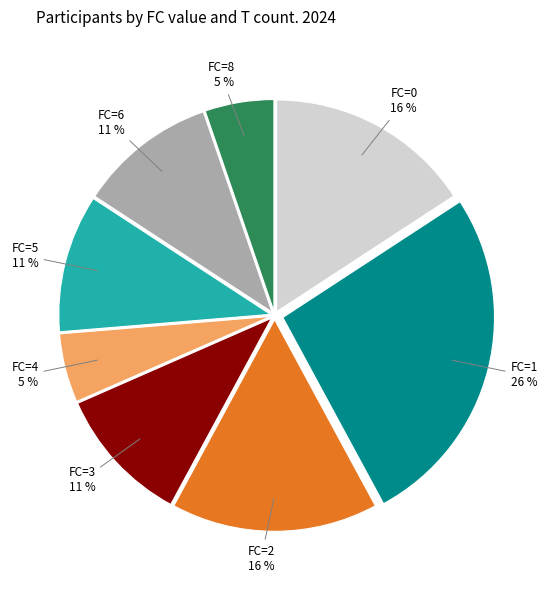

What percentage is the FC=2 slice, to the nearest percent?

16%